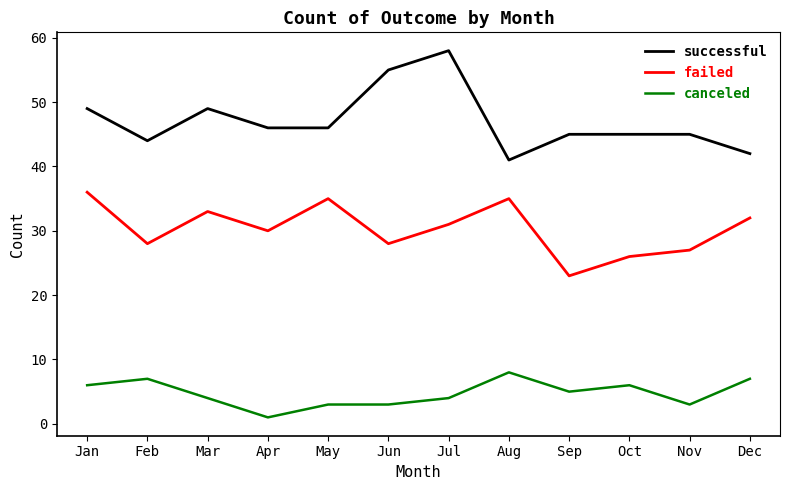

What is the total value across all series at Mar?

86